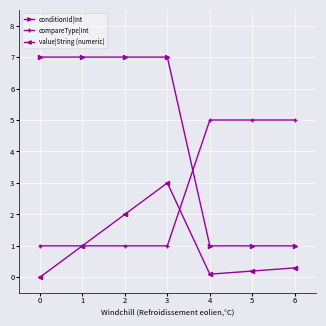

What is the sum of all conditionId|Int values?

31.0